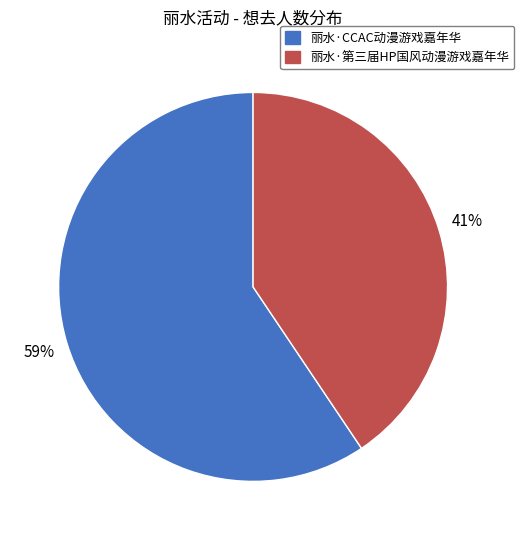

Combined, do 丽水·CCAC动漫游戏嘉年华 and 丽水·第三届HP国风动漫游戏嘉年华 account for over 50%?

Yes